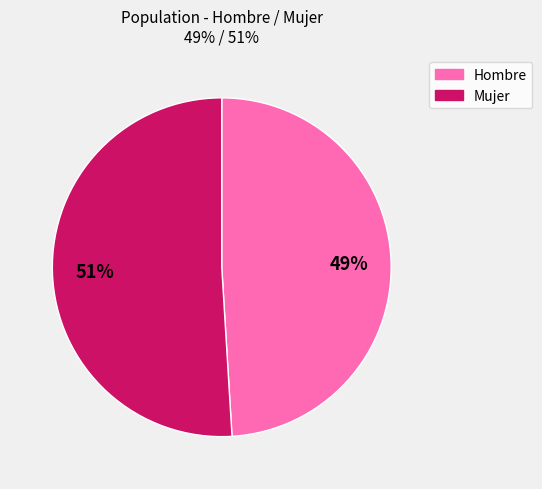

Do Mujer and Hombre together represent more than half of the pie?

Yes